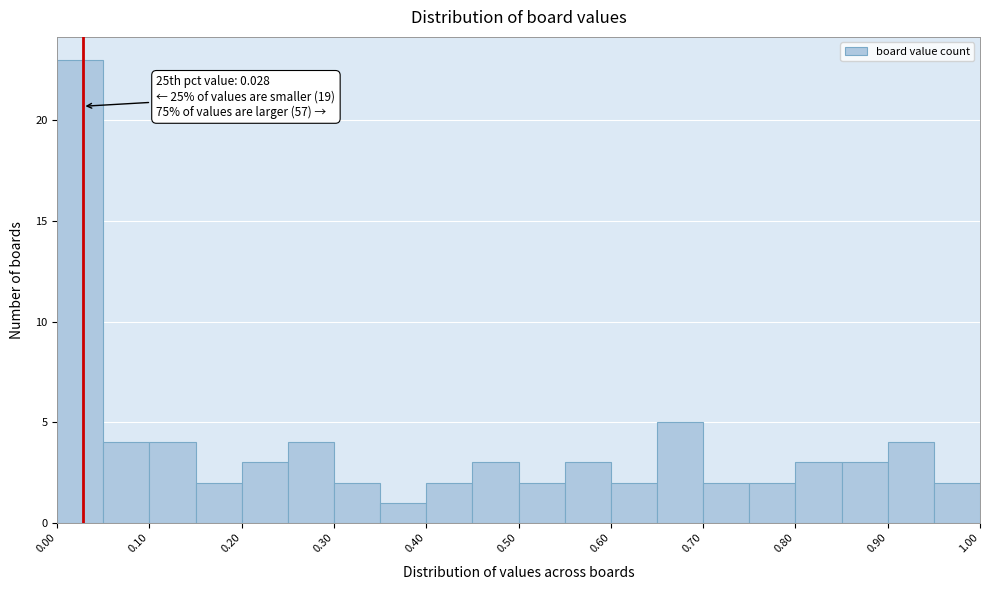

Over which range of the x-axis is the bar tallest?

0.00 to 0.05